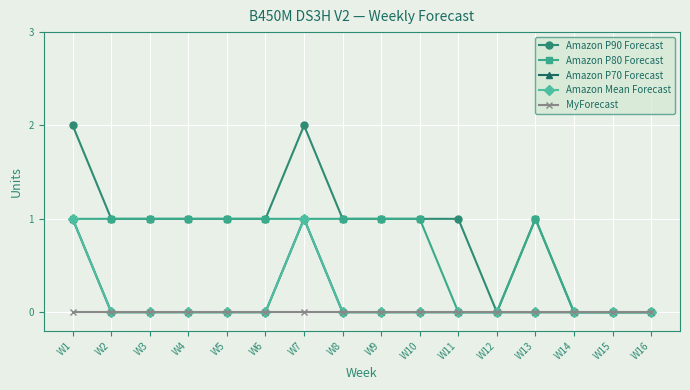

How many interior local peaks does the Amazon P90 Forecast series have?

2